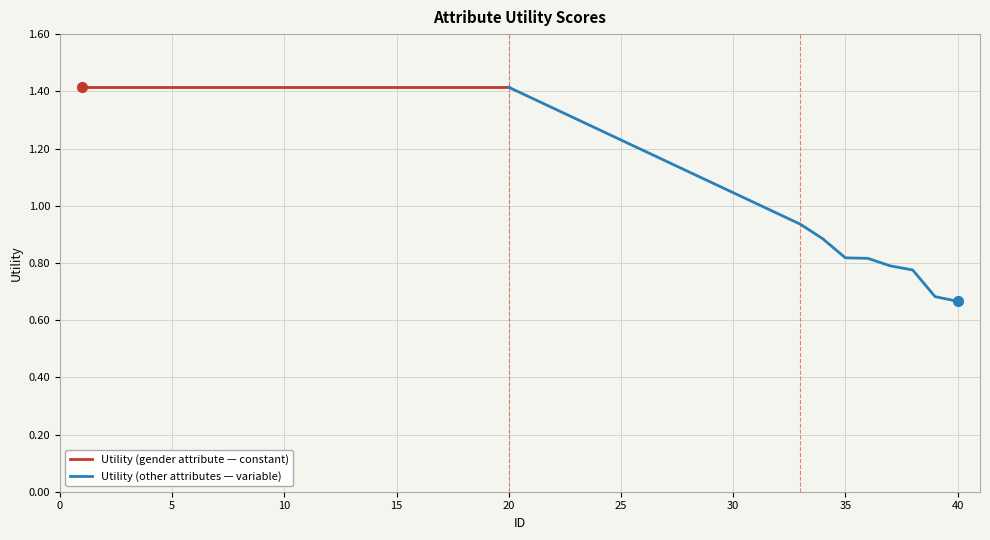

At which label does the data first exceed 1?

1